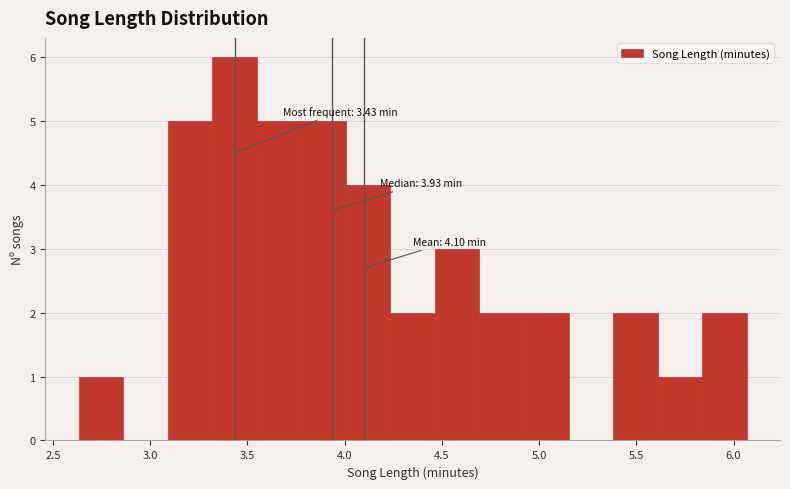

Which range on the x-axis has the tallest bar?

3.30 to 3.55